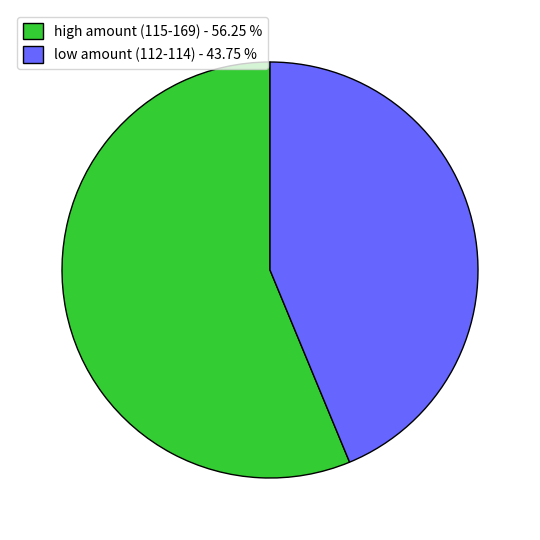

Which slice is the largest?

high amount (115-169) - 56.25 %